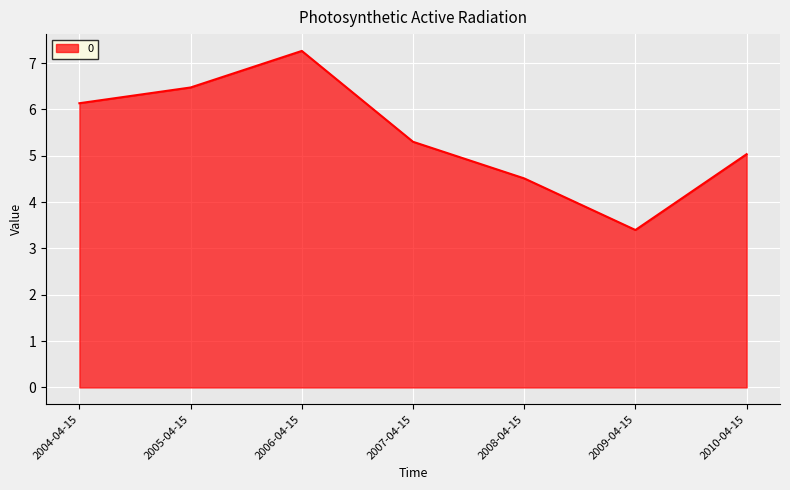

What is the minimum value shown in the chart?

3.4